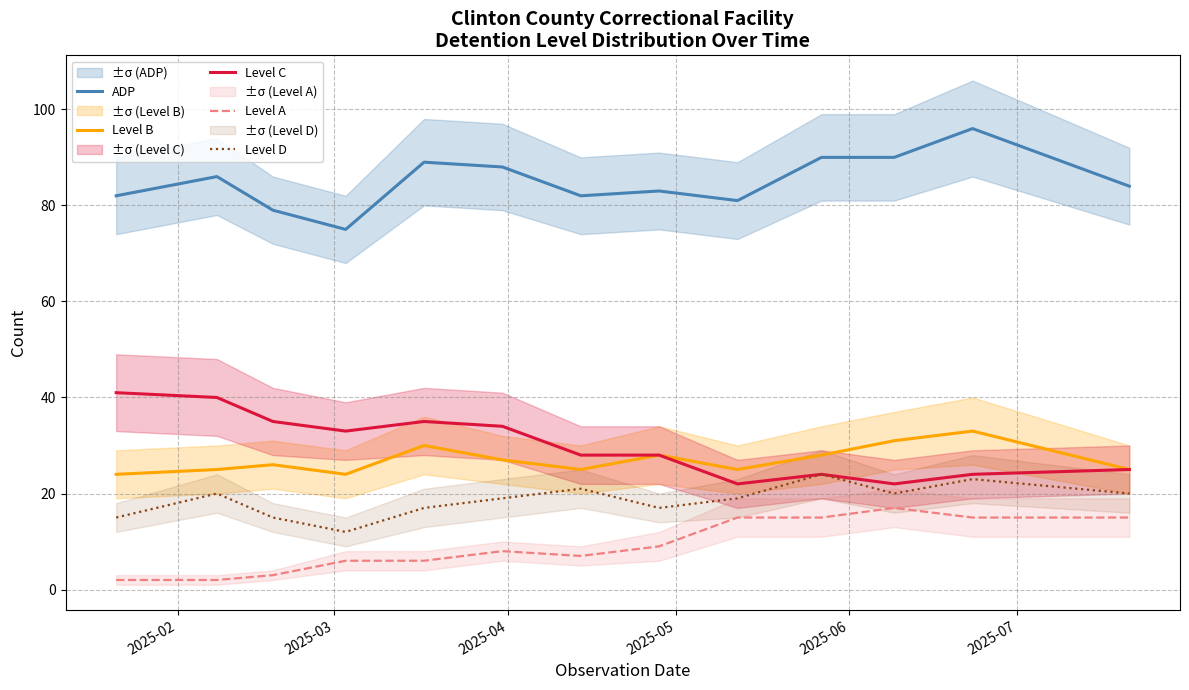

Rank the series by their maximum value, from lowest to highest.

Level A, Level D, Level B, Level C, ADP